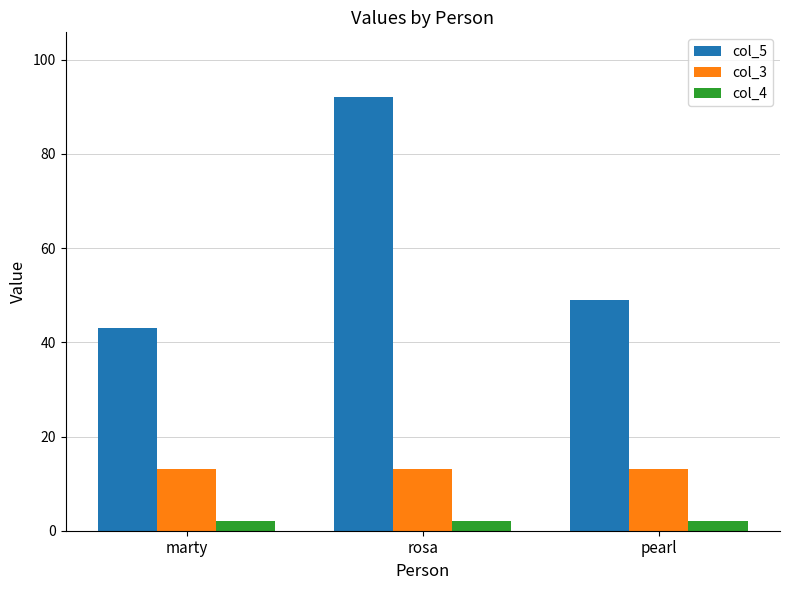

Is it true that col_3 equals 13 at pearl?

True